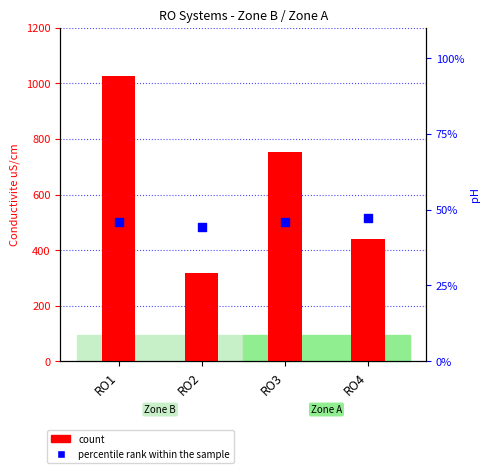

Which series contains the lowest Y value?

percentile rank within the sample